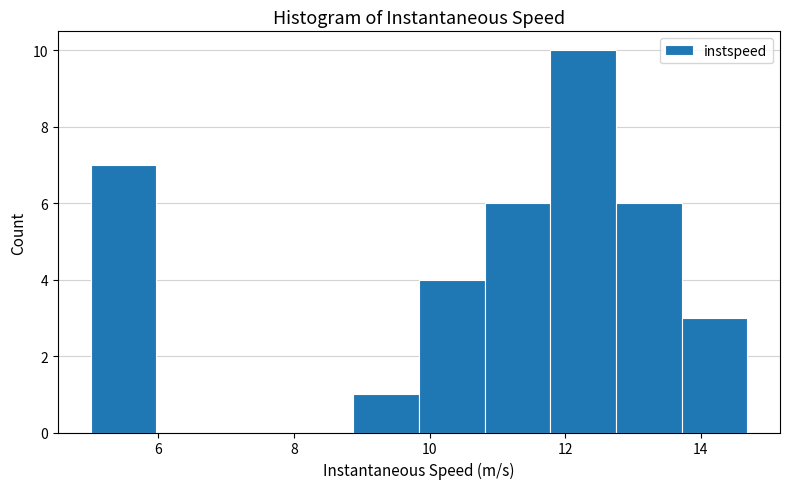

What is the height of the bar covering 12.8 to 13.8 on the x-axis? Neither the bar edges nor the heights are printed on the chart, so give them approximately, as read against the axes.

6